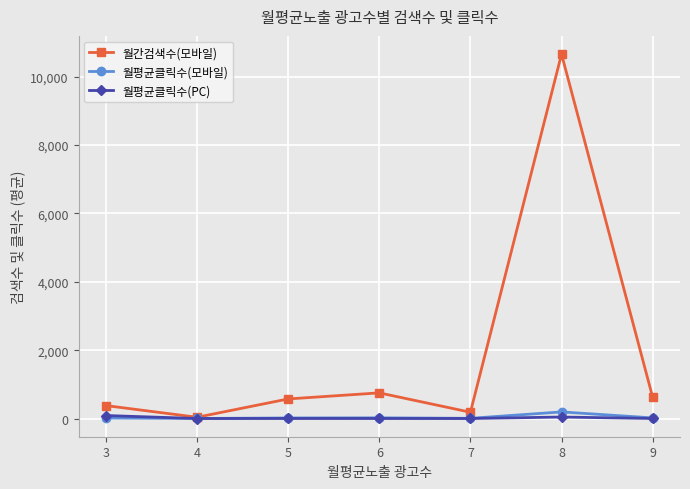

Which series has the widest spread of values?

월간검색수(모바일)